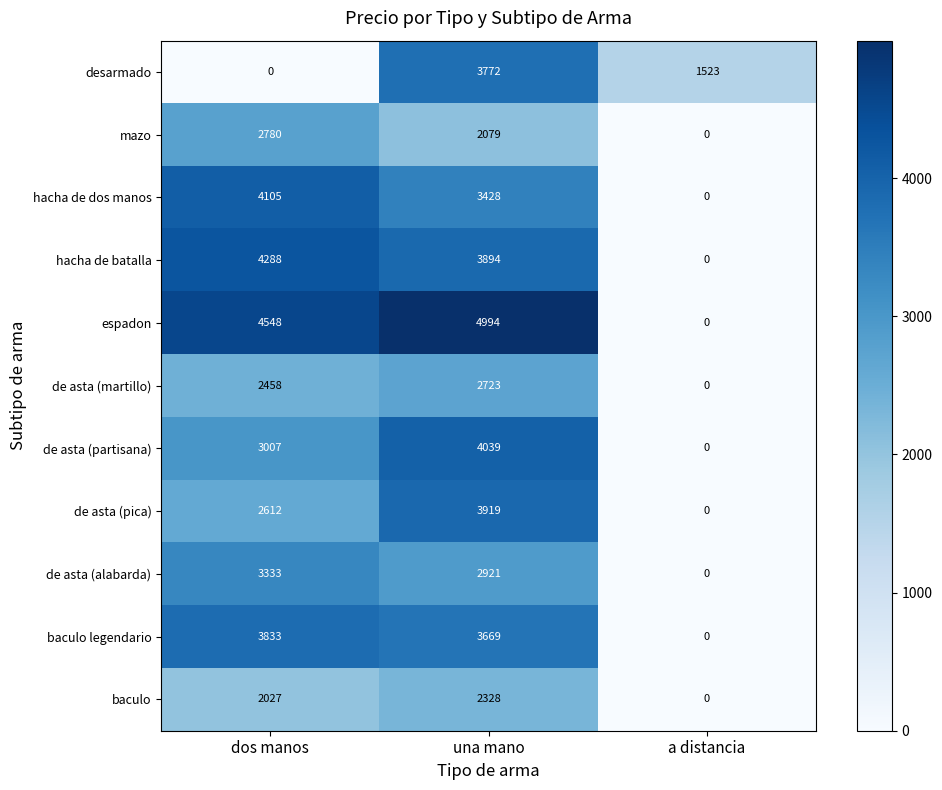

How many data points does each series have?

3